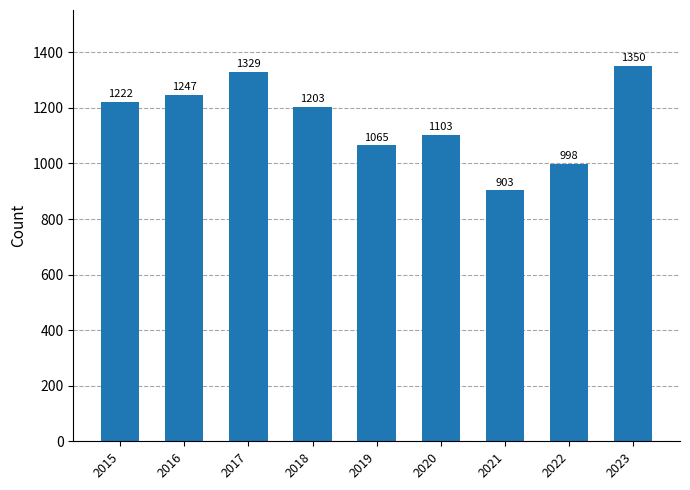

Reading right to left, transcribe all the data shown in this chart.

1350	998	903	1103	1065	1203	1329	1247	1222